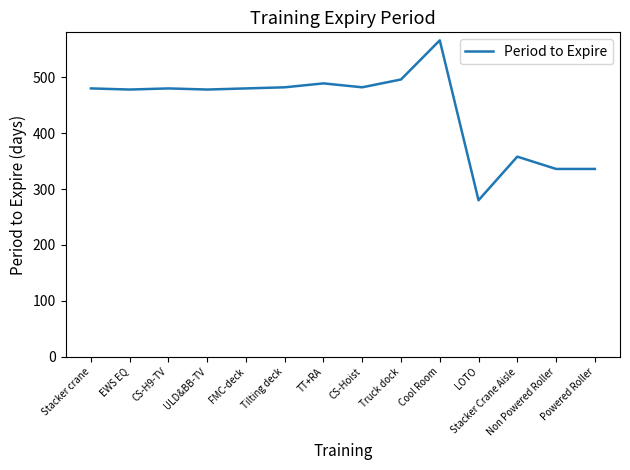

What is the minimum value shown in the chart?

280